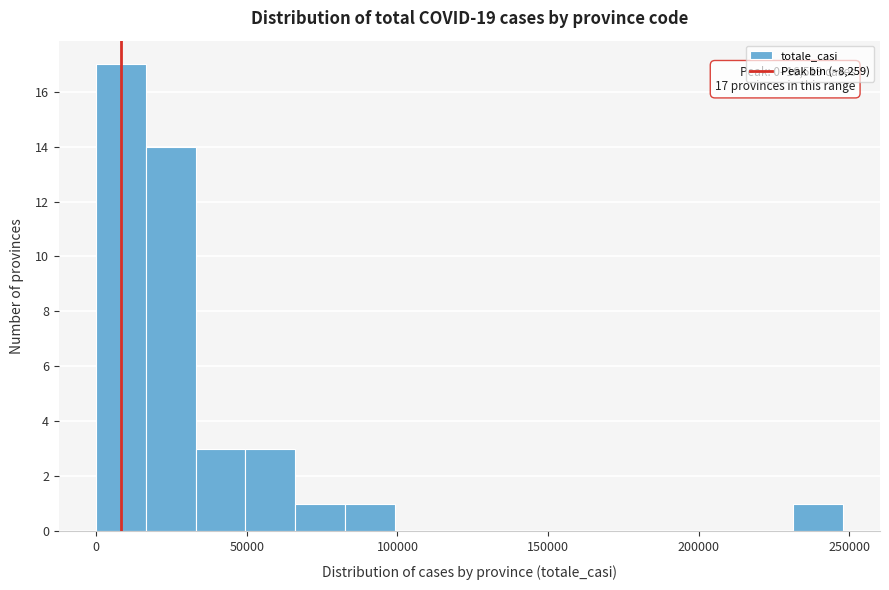

Around what value on the x-axis is the tallest bar? Give the approximate position of its centre, as read against the axis.

10000